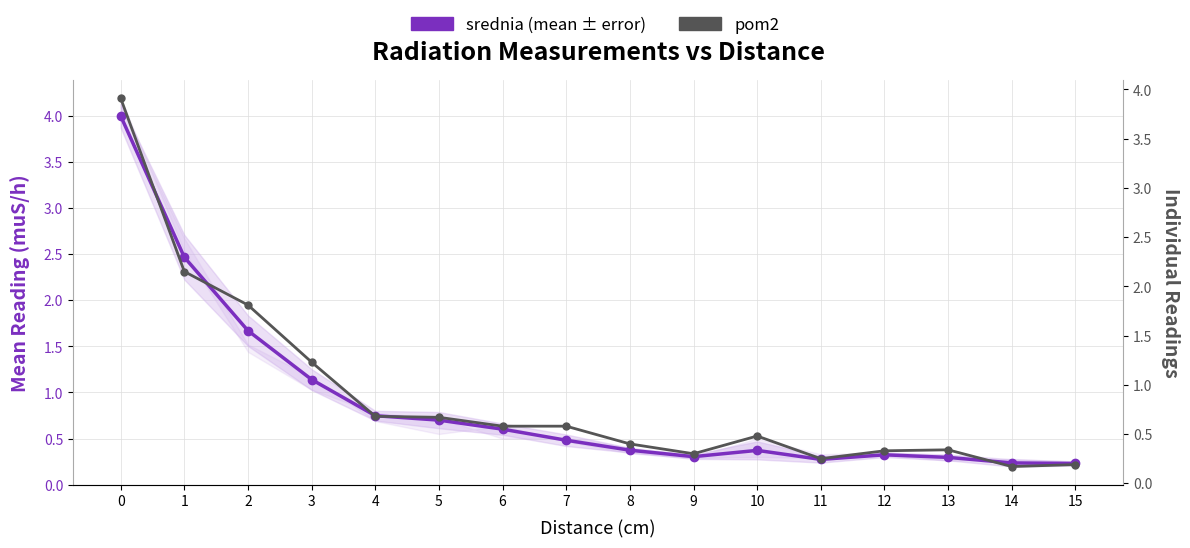

What is the average value of the pom2 series?

0.9